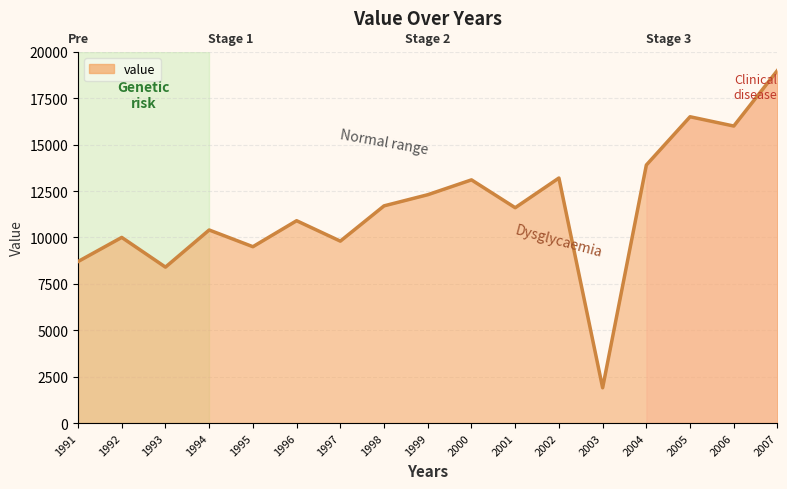

What is the change in value from 1992 to 2003?

-8100